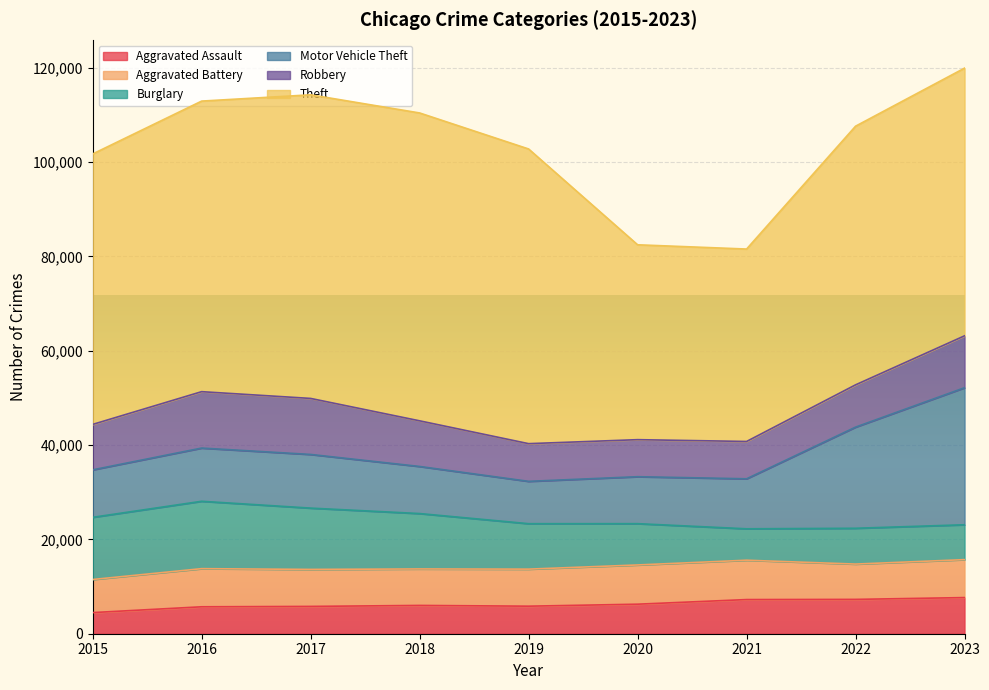

How many values in the Aggravated Battery series are below 7857?

4